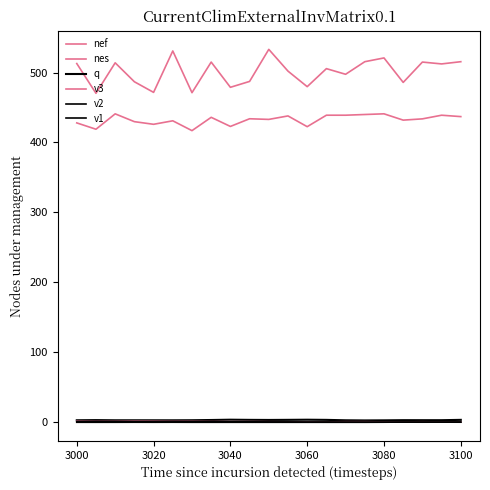

What is the sum of all q values?

65.3